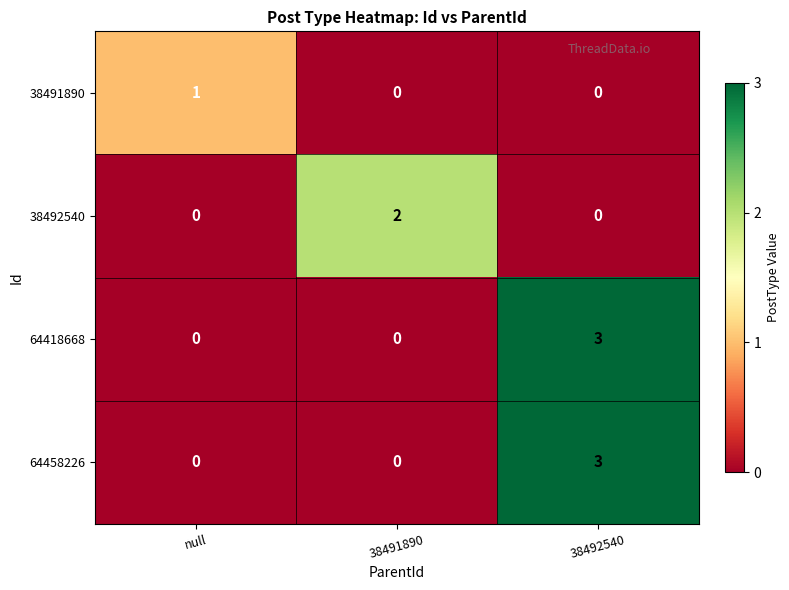

The value of 64458226 at 38492540 is 3. True or false?

True